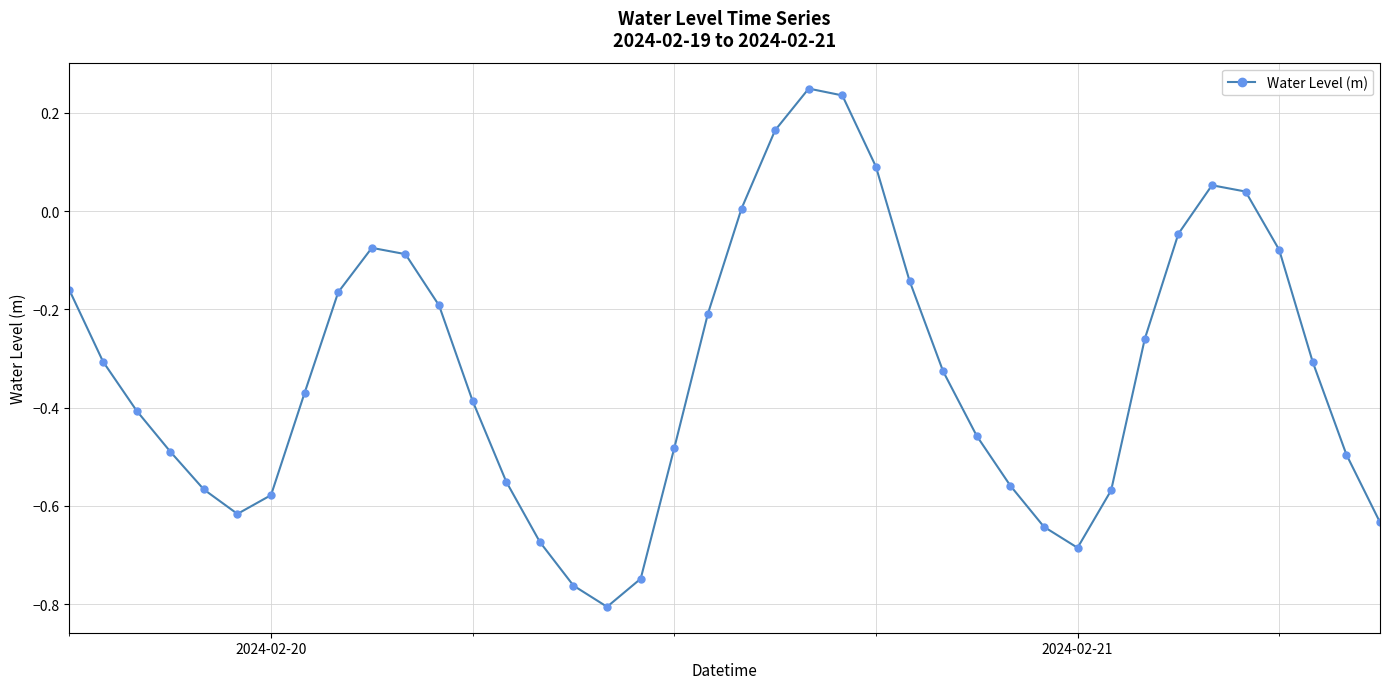

How many interior local peaks (higher than both neighbors) does the data have?

3